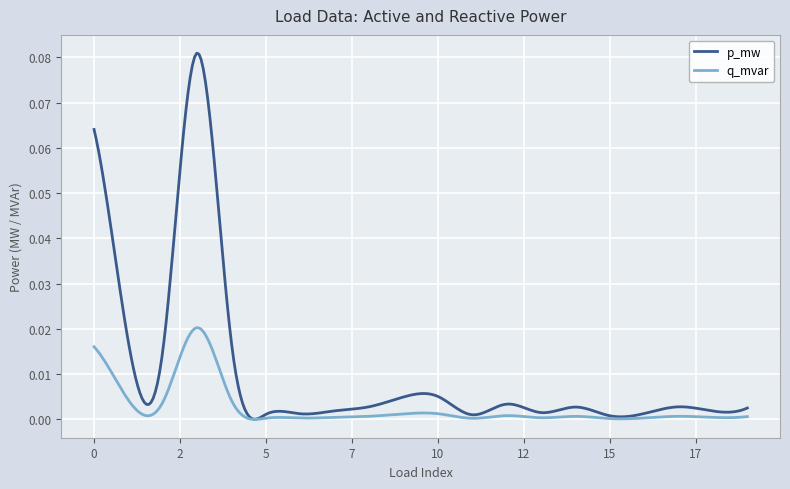

Which series has the largest total across all categories?

p_mw